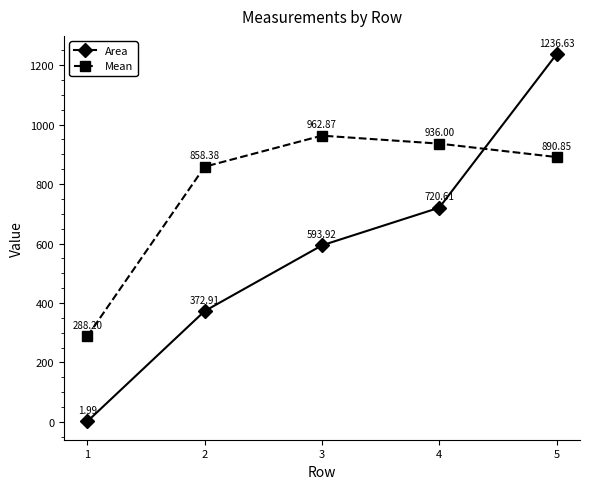

At which category is the sum across all series the highest?

5